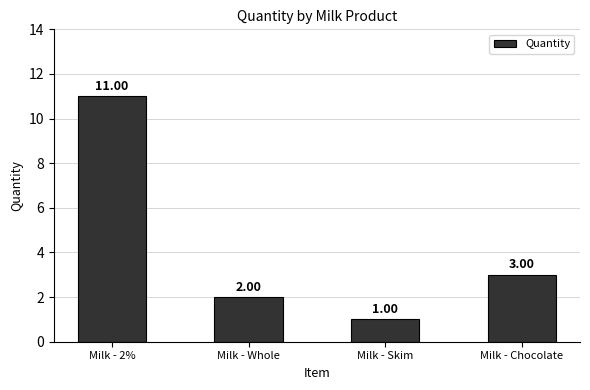

What is the value of the 4th bar from the left?

3